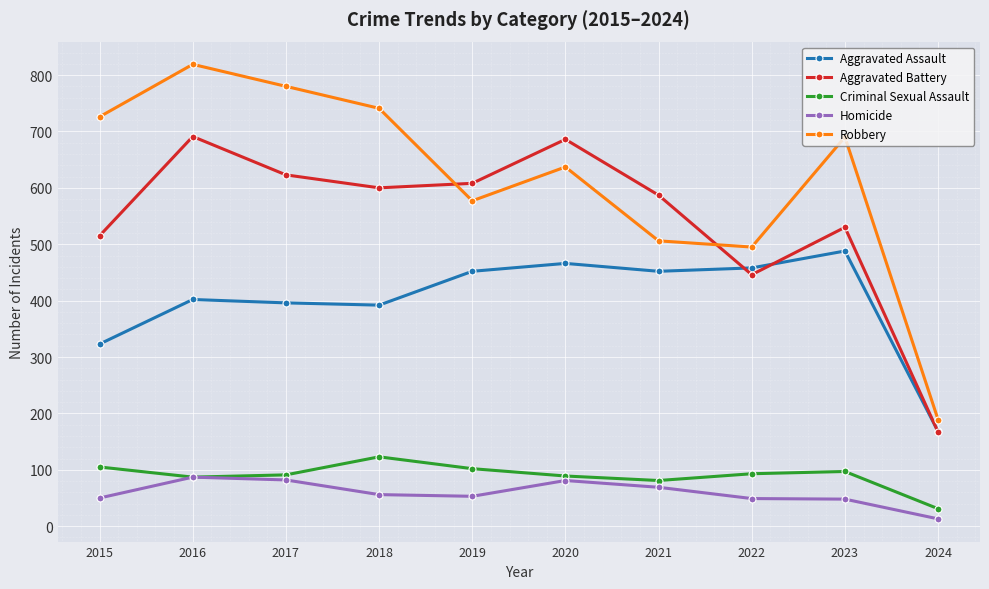

What are all the series names shown in the legend?

Aggravated Assault, Aggravated Battery, Criminal Sexual Assault, Homicide, Robbery